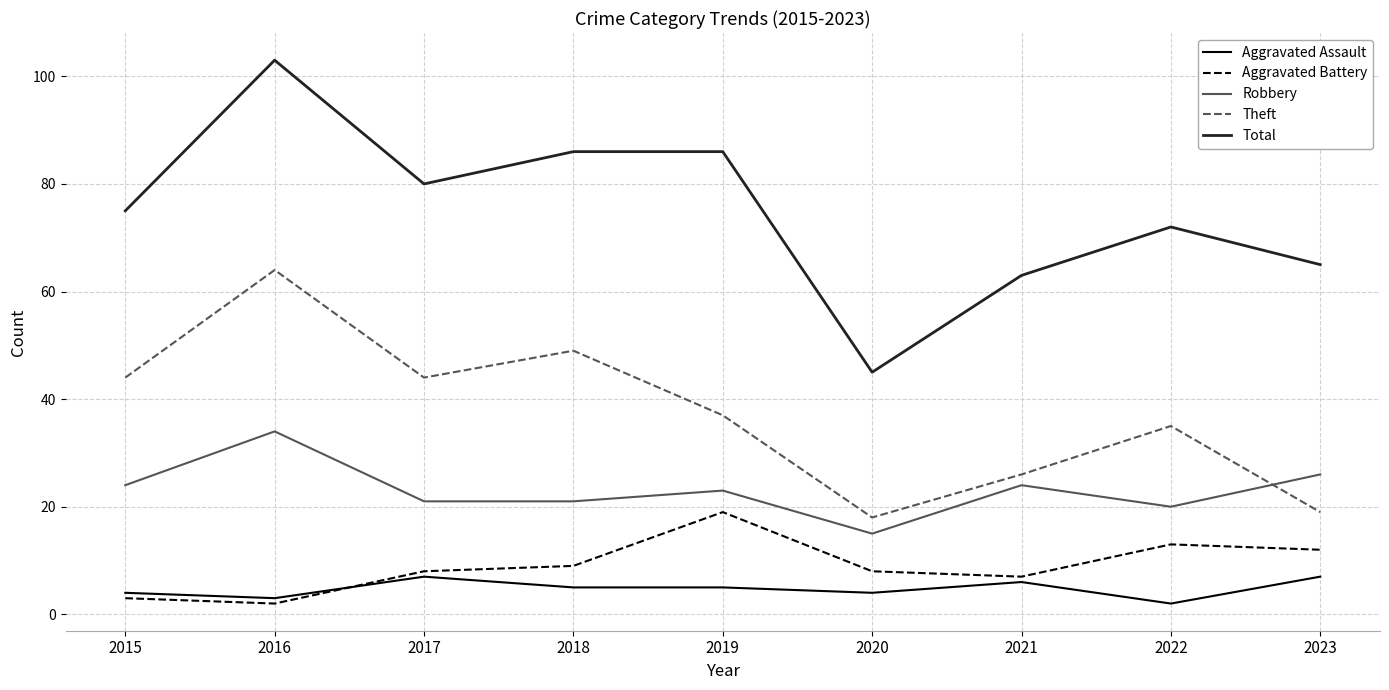

Reading right to left, list all the values displayed in this chart.

Aggravated Assault: 7	2	6	4	5	5	7	3	4
Aggravated Battery: 12	13	7	8	19	9	8	2	3
Robbery: 26	20	24	15	23	21	21	34	24
Theft: 19	35	26	18	37	49	44	64	44
Total: 65	72	63	45	86	86	80	103	75